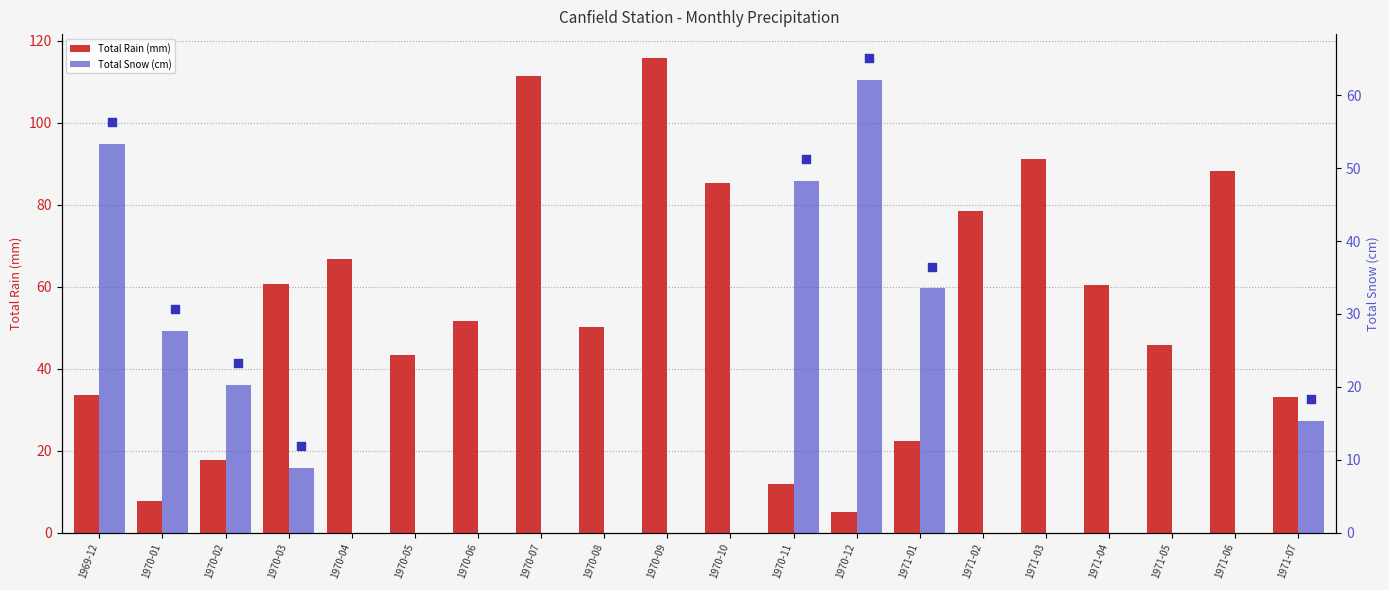

At how many categories does at least one series exceed 41?

16